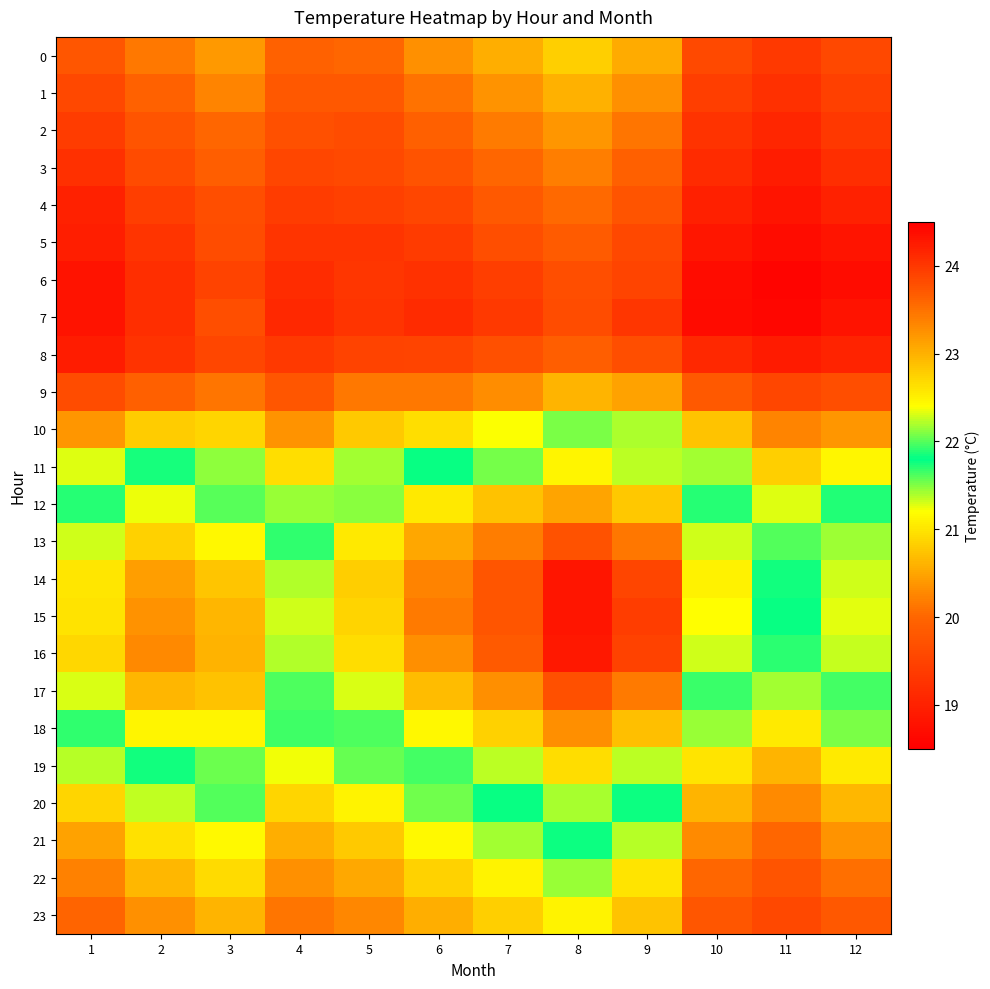

Reading left to right, list all the values displayed in this chart.

0: 1=19.8	2=20.2	3=20.4	4=19.9	5=20.0	6=20.3	7=20.6	8=20.8	9=20.6	10=19.6	11=19.4	12=19.6
1: 1=19.6	2=19.9	3=20.2	4=19.8	5=19.8	6=20.1	7=20.4	8=20.6	9=20.4	10=19.4	11=19.2	12=19.4
2: 1=19.4	2=19.8	3=20.0	4=19.7	5=19.6	6=19.9	7=20.2	8=20.4	9=20.1	10=19.3	11=19.1	12=19.3
3: 1=19.2	2=19.6	3=19.9	4=19.5	5=19.6	6=19.7	7=20.0	8=20.2	9=19.9	10=19.1	11=18.9	12=19.2
4: 1=19.0	2=19.4	3=19.7	4=19.4	5=19.4	6=19.6	7=19.8	8=20.0	9=19.7	10=19.0	11=18.8	12=19.0
5: 1=18.9	2=19.3	3=19.6	4=19.3	5=19.3	6=19.4	7=19.7	8=19.8	9=19.6	10=18.8	11=18.7	12=18.8
6: 1=18.8	2=19.2	3=19.5	4=19.2	5=19.3	6=19.2	7=19.4	8=19.7	9=19.5	10=18.7	11=18.6	12=18.7
7: 1=18.8	2=19.2	3=19.7	4=19.1	5=19.3	6=19.2	7=19.4	8=19.6	9=19.3	10=18.7	11=18.6	12=18.8
8: 1=18.9	2=19.3	3=19.6	4=19.4	5=19.5	6=19.5	7=19.7	8=19.9	9=19.7	10=19.1	11=18.9	12=19.0
9: 1=19.6	2=19.9	3=20.1	4=19.8	5=20.2	6=20.2	7=20.3	8=20.6	9=20.5	10=19.8	11=19.6	12=19.7
10: 1=20.4	2=20.8	3=20.9	4=20.4	5=20.8	6=20.9	7=21.2	8=21.5	9=21.4	10=20.7	11=20.3	12=20.4
11: 1=21.3	2=21.7	3=21.5	4=20.9	5=21.4	6=21.8	7=22.1	8=22.5	9=22.2	10=21.4	11=20.8	12=21.1
12: 1=21.9	2=22.4	3=22.0	4=21.4	5=22.1	6=22.6	7=22.9	8=23.1	9=22.8	10=21.9	11=21.3	12=21.7
13: 1=22.3	2=22.7	3=22.5	4=21.9	5=22.6	6=23.1	7=23.4	8=23.8	9=23.4	10=22.3	11=21.6	12=22.2
14: 1=22.6	2=23.2	3=22.8	4=22.2	5=22.8	6=23.4	7=23.7	8=24.3	9=23.9	10=22.5	11=21.8	12=22.3
15: 1=22.6	2=23.3	3=23.0	4=22.3	5=22.7	6=23.4	7=23.7	8=24.3	9=24.0	10=22.4	11=21.8	12=22.3
16: 1=22.7	2=23.3	3=23.0	4=22.2	5=22.7	6=23.3	7=23.7	8=24.3	9=23.9	10=22.3	11=21.7	12=22.3
17: 1=22.3	2=23.0	3=22.9	4=22.0	5=22.3	6=22.9	7=23.3	8=23.8	9=23.4	10=21.9	11=21.4	12=22.0
18: 1=21.9	2=22.5	3=22.5	4=21.7	5=22.0	6=22.5	7=22.8	8=23.3	9=22.9	10=21.4	11=21.0	12=21.5
19: 1=21.4	2=21.8	3=22.0	4=21.2	5=21.6	6=22.0	7=22.2	8=22.7	9=22.2	10=21.0	11=20.6	12=21.1
20: 1=20.9	2=21.3	3=21.6	4=20.9	5=21.1	6=21.5	7=21.8	8=22.2	9=21.8	10=20.6	11=20.3	12=20.6
21: 1=20.5	2=21.0	3=21.2	4=20.6	5=20.8	6=21.2	7=21.4	8=21.8	9=21.4	10=20.3	11=20.0	12=20.4
22: 1=20.2	2=20.6	3=20.9	4=20.3	5=20.5	6=20.8	7=21.1	8=21.4	9=21.0	10=20.0	11=19.8	12=20.1
23: 1=20.0	2=20.3	3=20.6	4=20.1	5=20.3	6=20.6	7=20.8	8=21.1	9=20.7	10=19.8	11=19.6	12=19.8